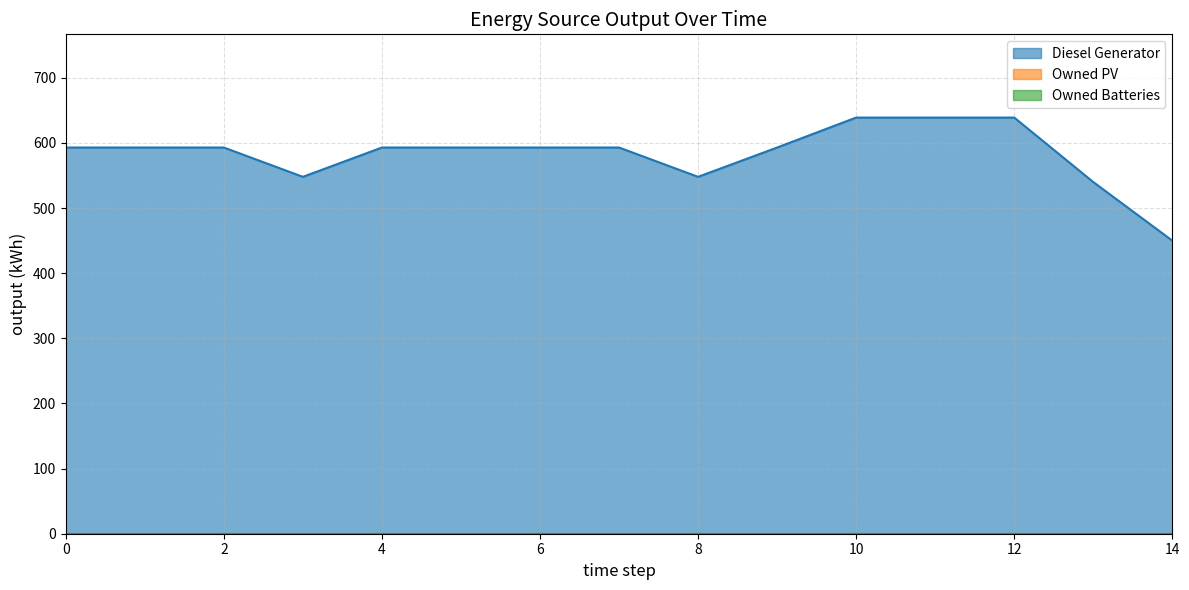

At how many categories does at least one series exceed 339?

15